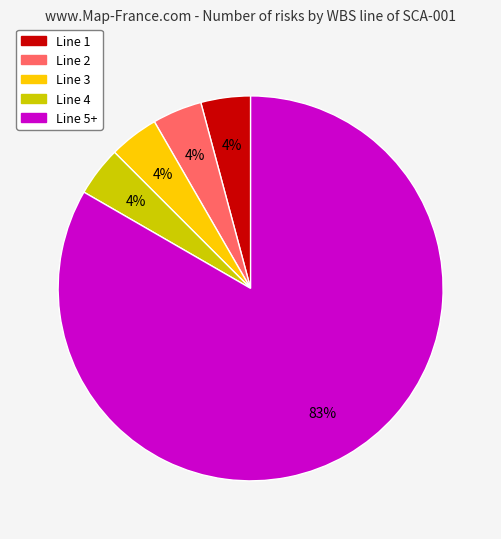

Count the number of slices in the pie.

5